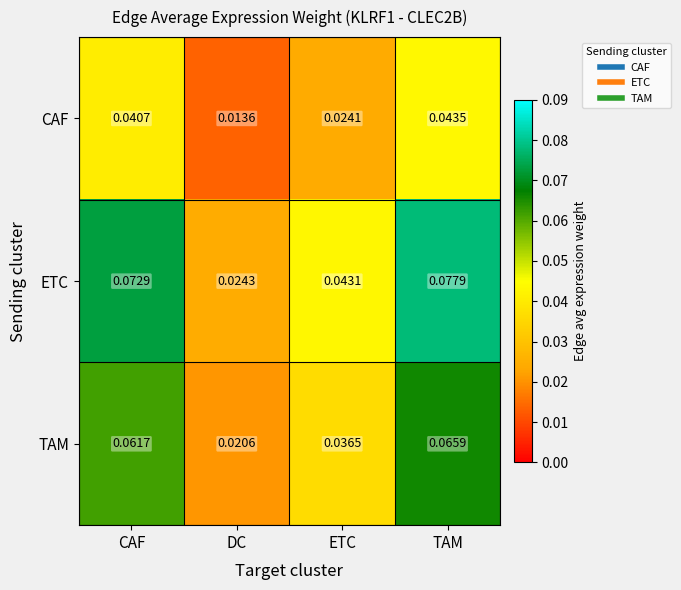

At which category is the sum across all series the highest?

TAM